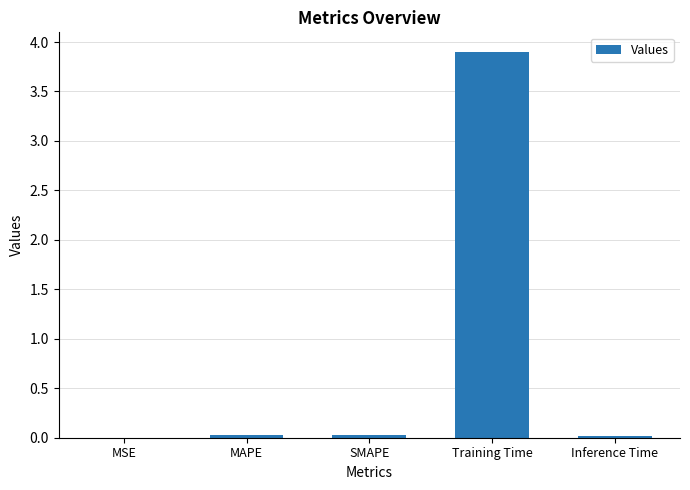

What is the sum of all values?

4.0